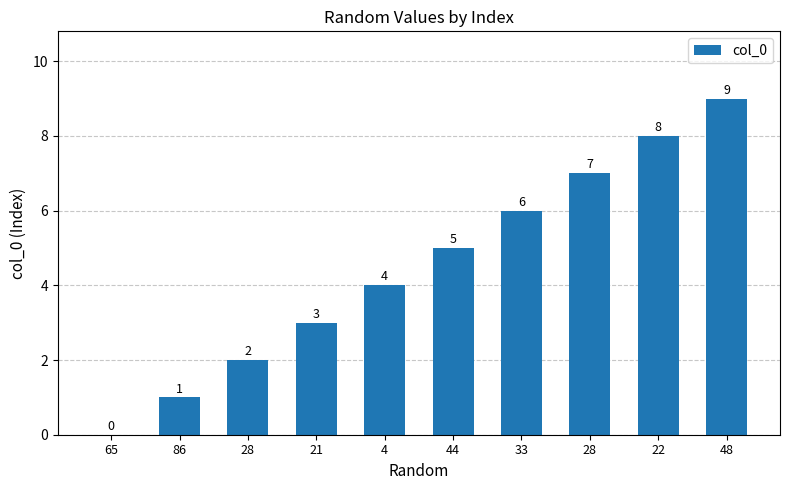

The value at 65 is 0. True or false?

True